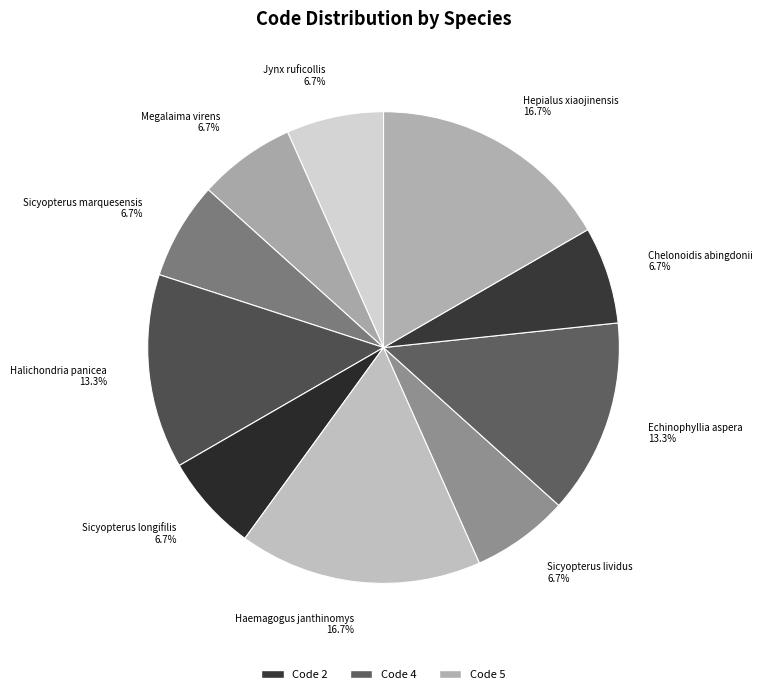

Count the number of slices in the pie.

10